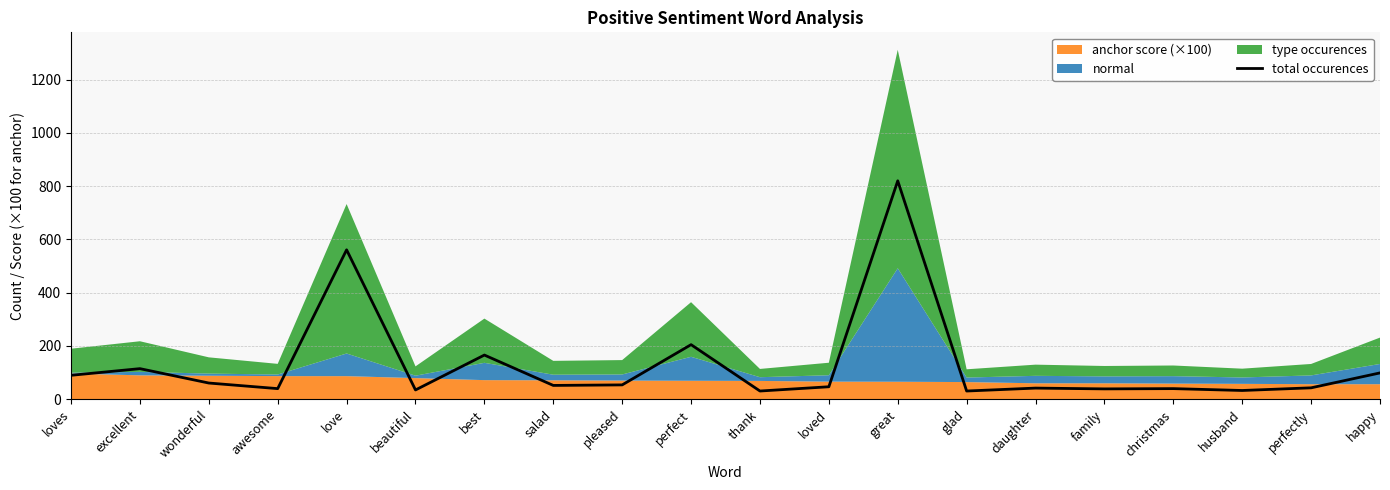

What is the smallest value displayed?

31